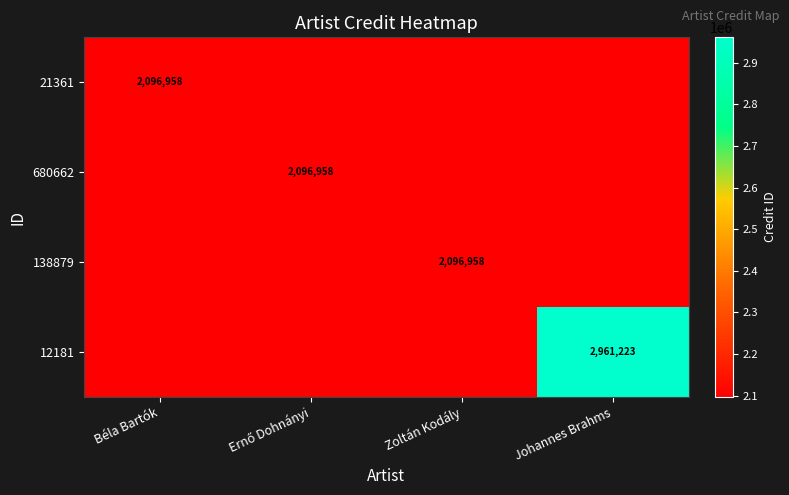

Is it true that 138879 equals 2096958 at Zoltán Kodály?

True